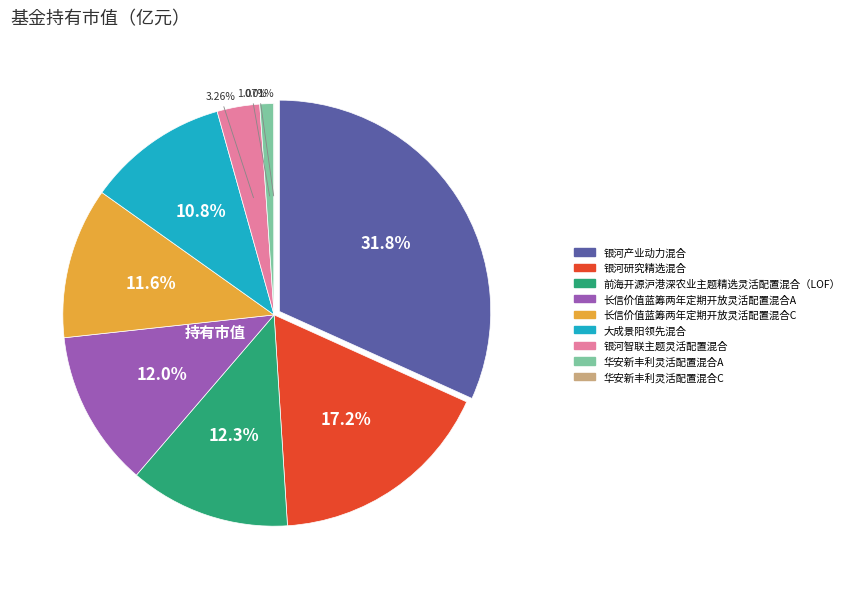

What percentage is the 银河智联主题灵活配置混合 slice, to the nearest percent?

3%